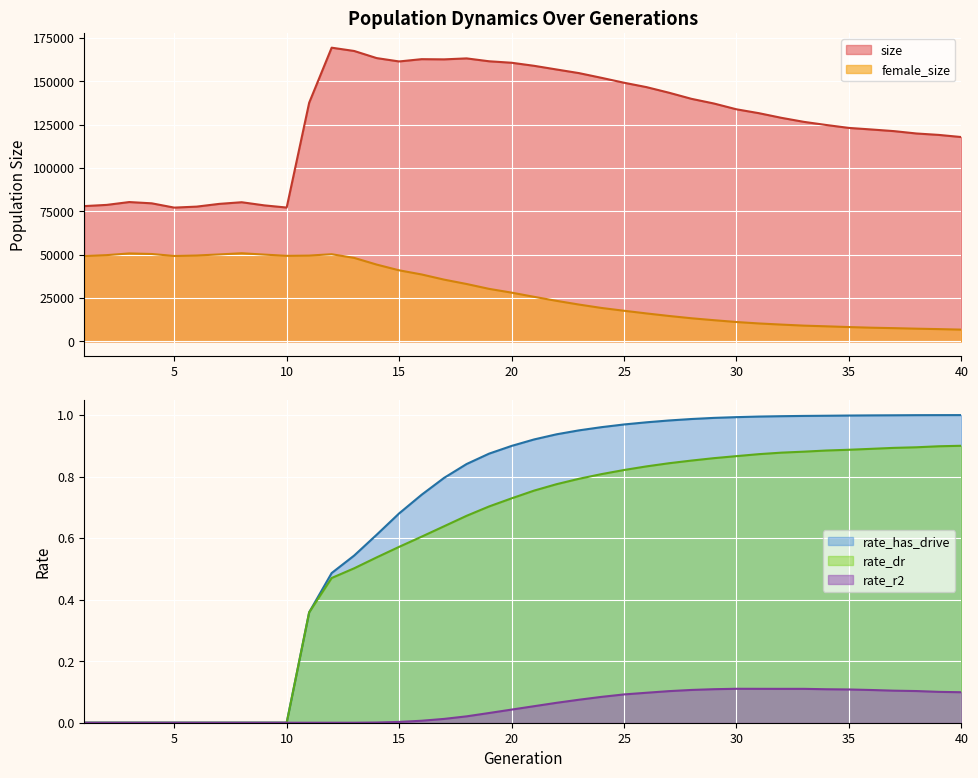

At which category is the sum across all series the highest?

12